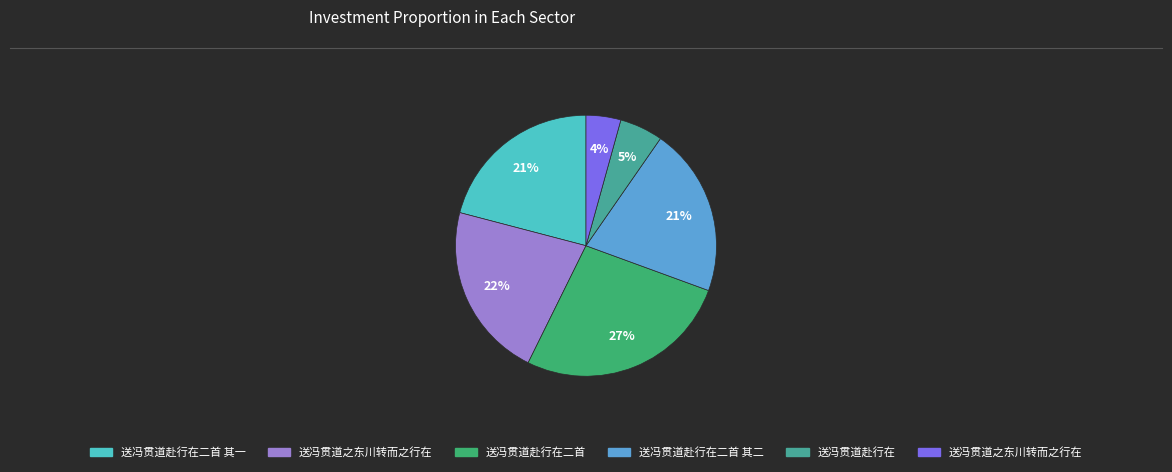

To the nearest percent, what is the average slice percentage?

17%